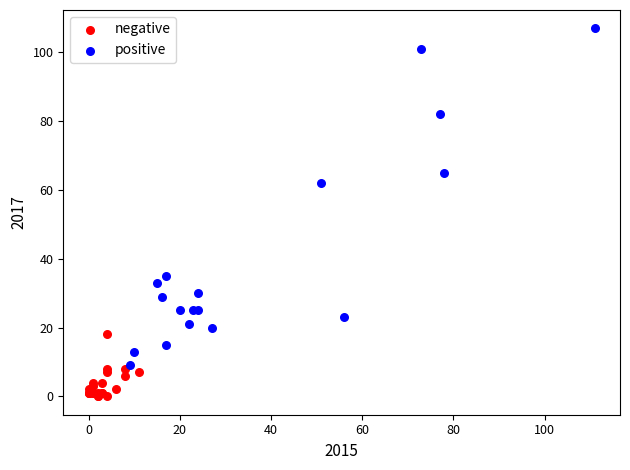

Which series has the largest Y range (max minus min)?

positive